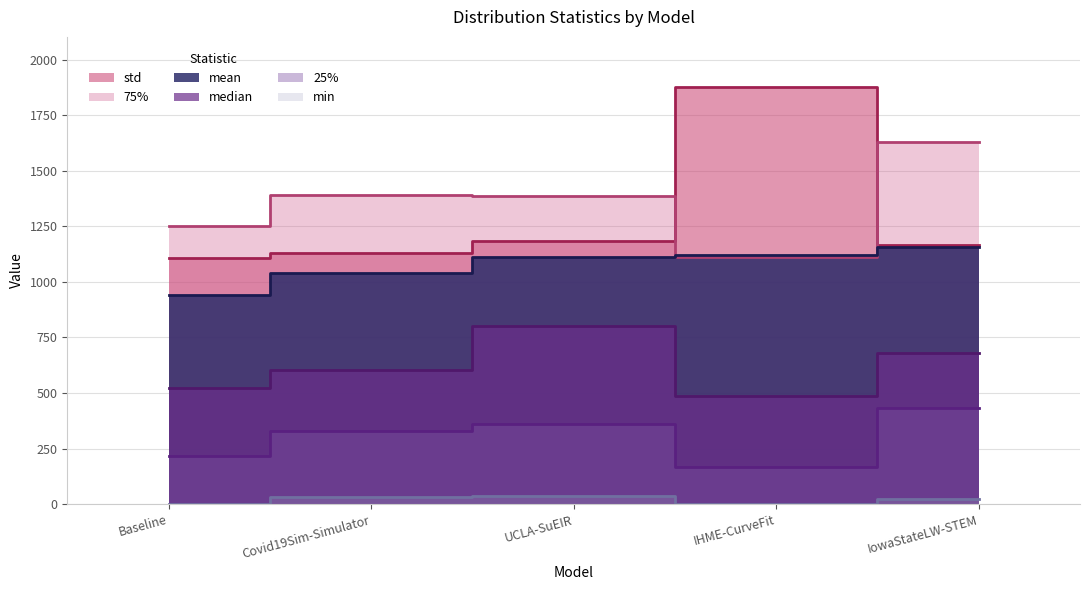

What is the average value of the min series?

19.3